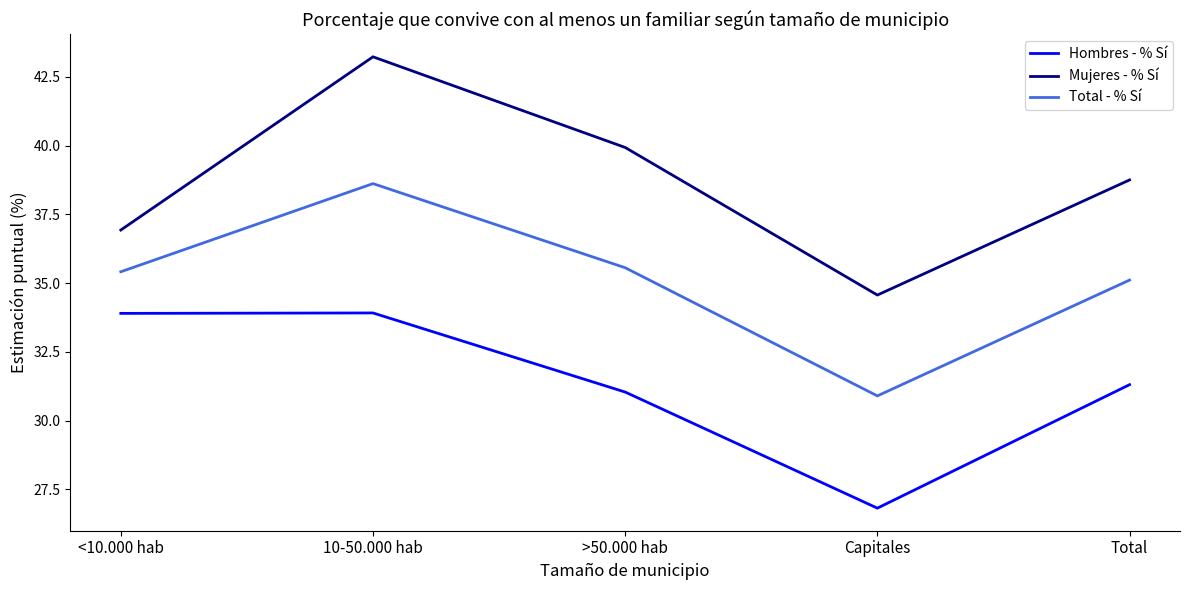

List the series in order of their overall mean, highest first.

Mujeres - % Sí, Total - % Sí, Hombres - % Sí